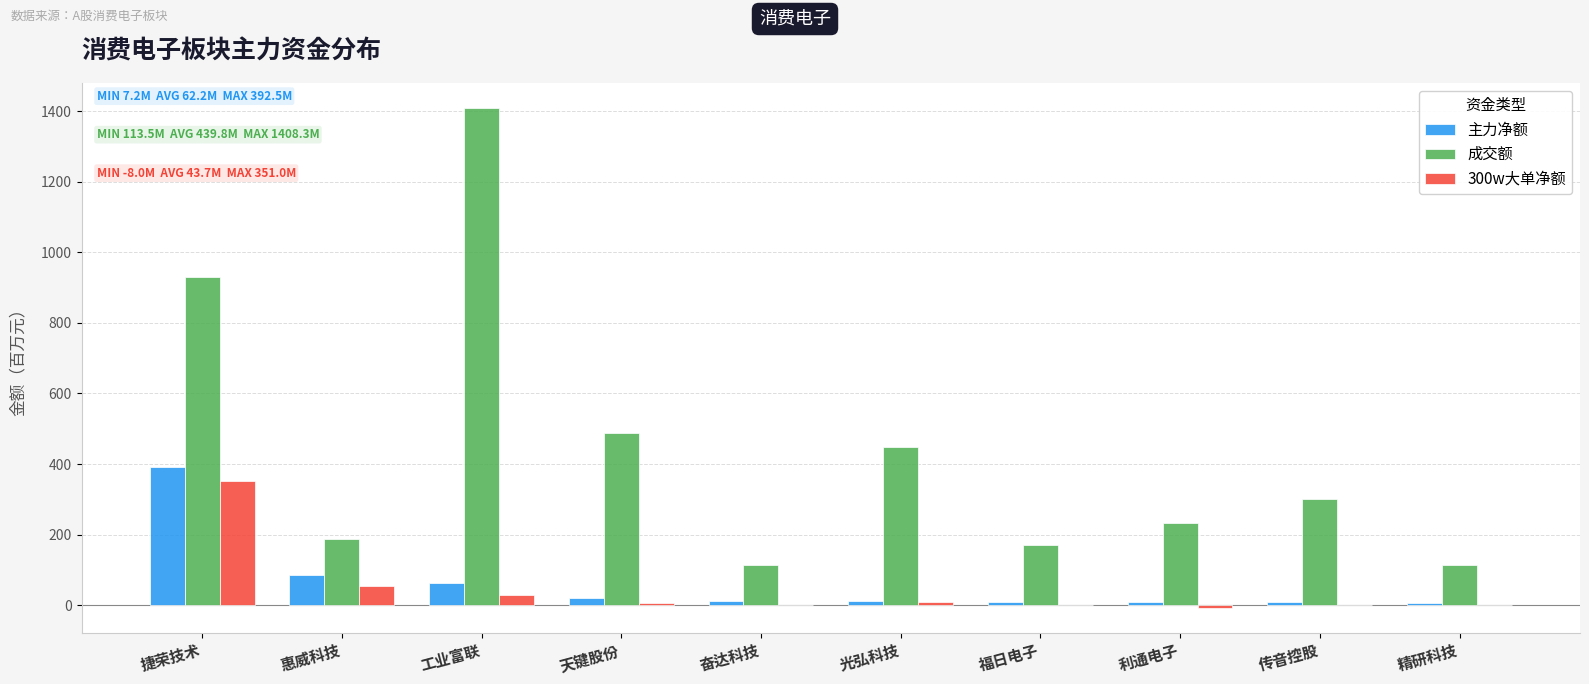

The 300w大单净额 series shows 351.0 at 捷荣技术. True or false?

True